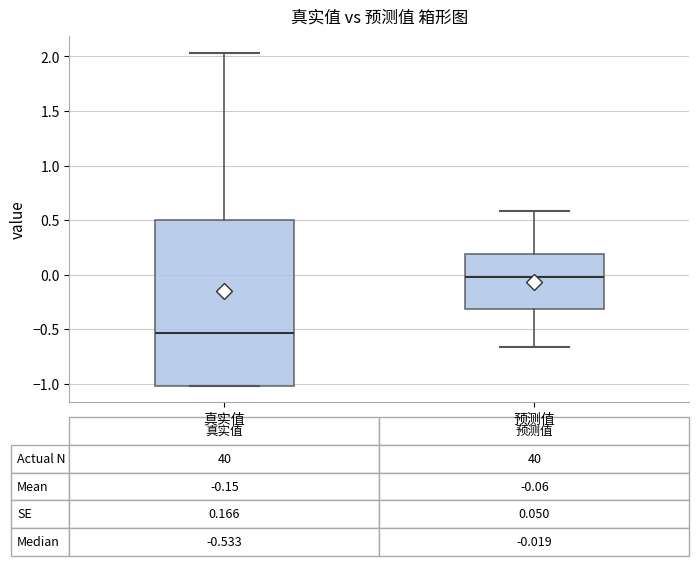

Which box is the tallest, from its lower edge to its upper edge?

真实值